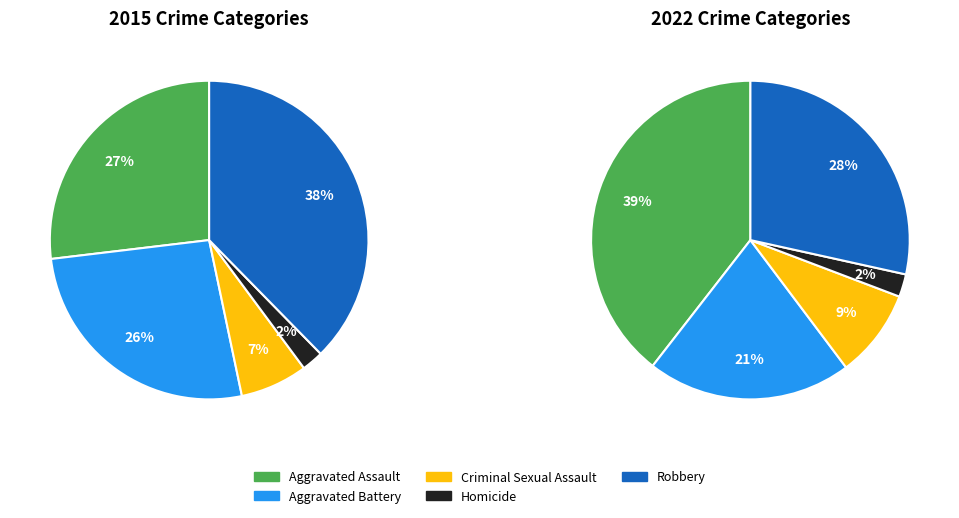

What percentage do Robbery and Homicide together represent?

39.9%